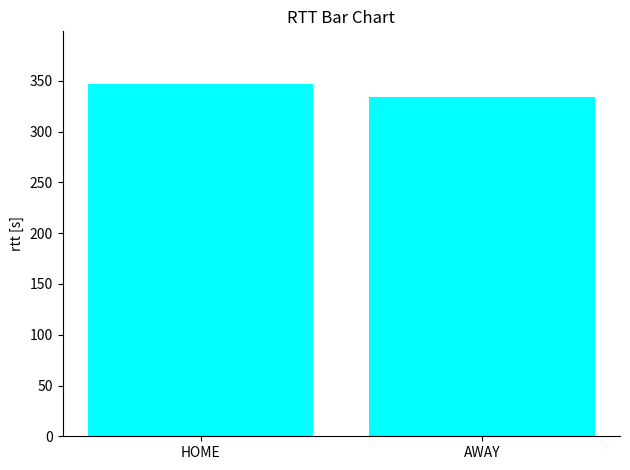

What is the change in value from HOME to AWAY?

-12.3